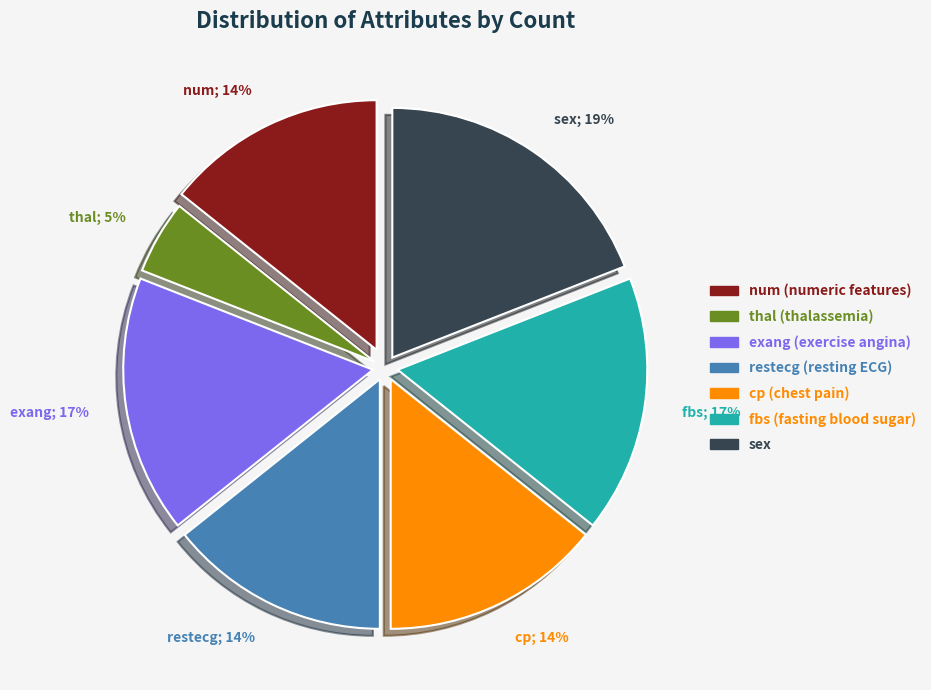

Is the sum of cp and thal greater than half?

No